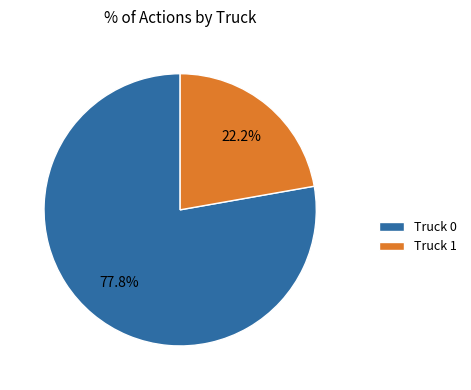

Which slice is the smallest?

Truck 1